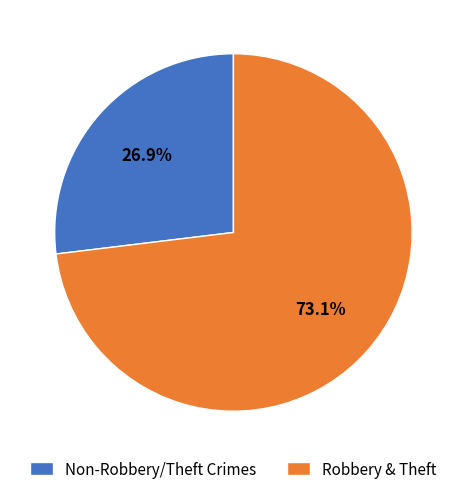

Rank the categories by value from highest to lowest.

Robbery & Theft, Non-Robbery/Theft Crimes